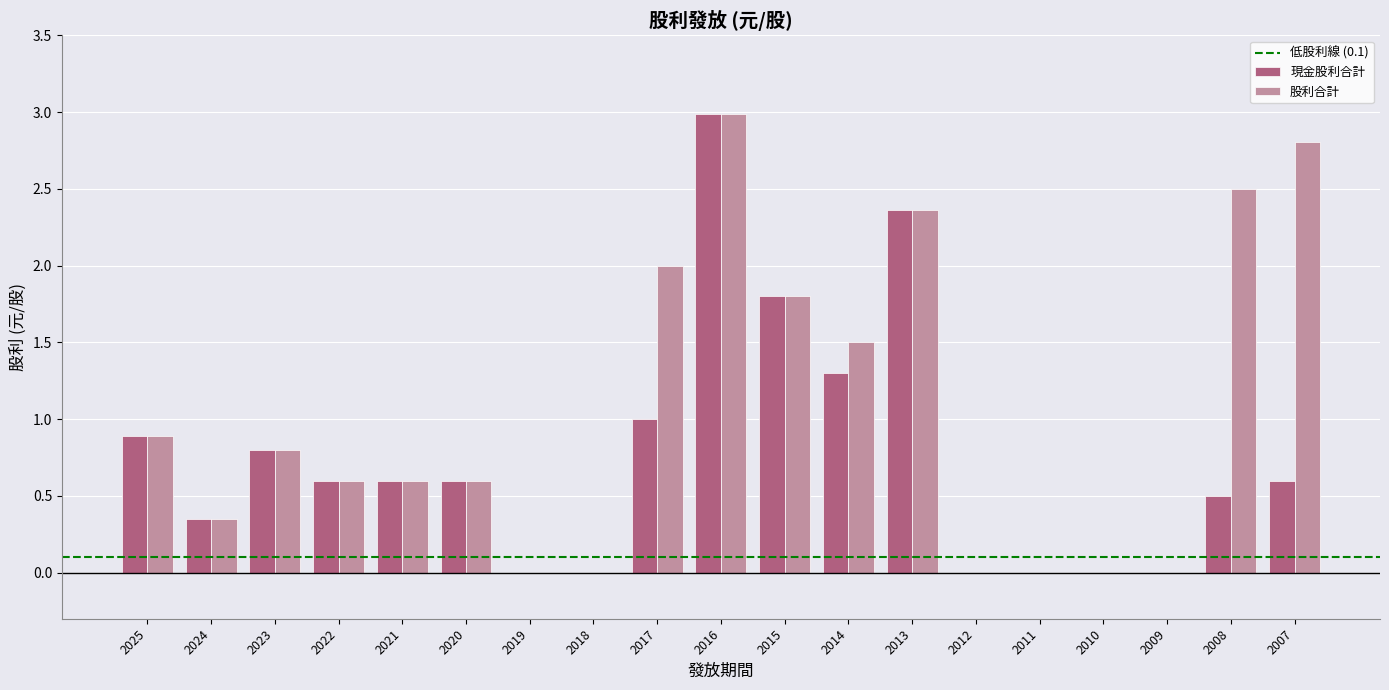

What is the maximum value for 現金股利合計?

3.0